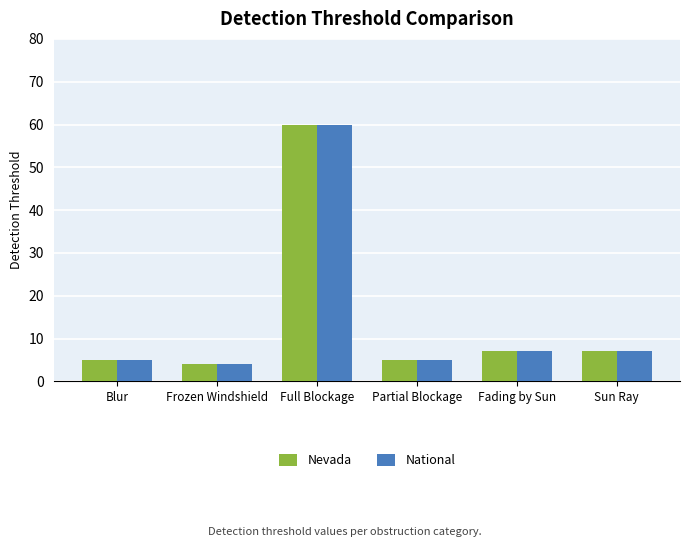

How many bars are there in each group?

2